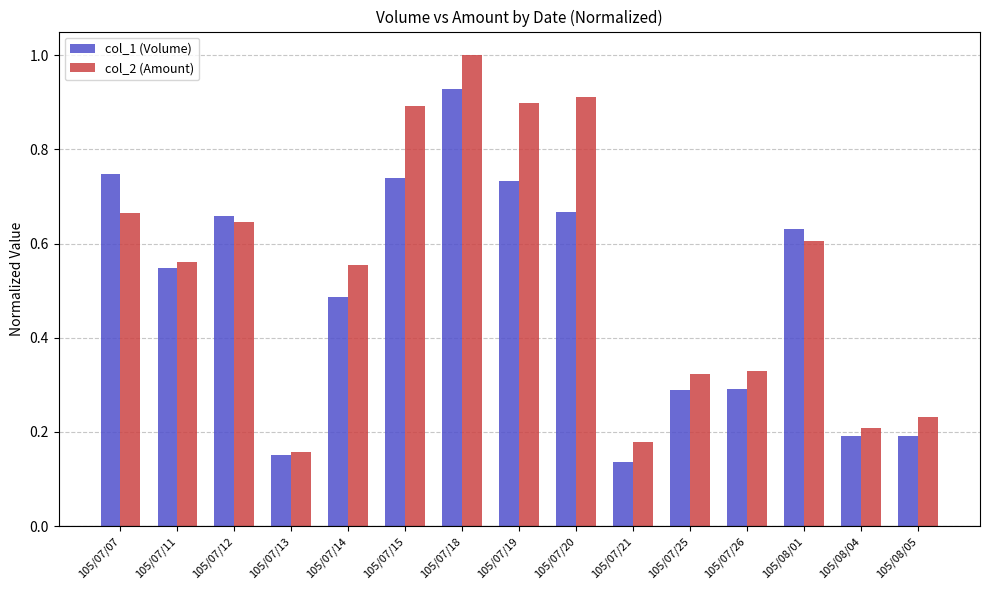

Which series changed the most between 105/07/13 and 105/08/01?

col_1 (Volume)